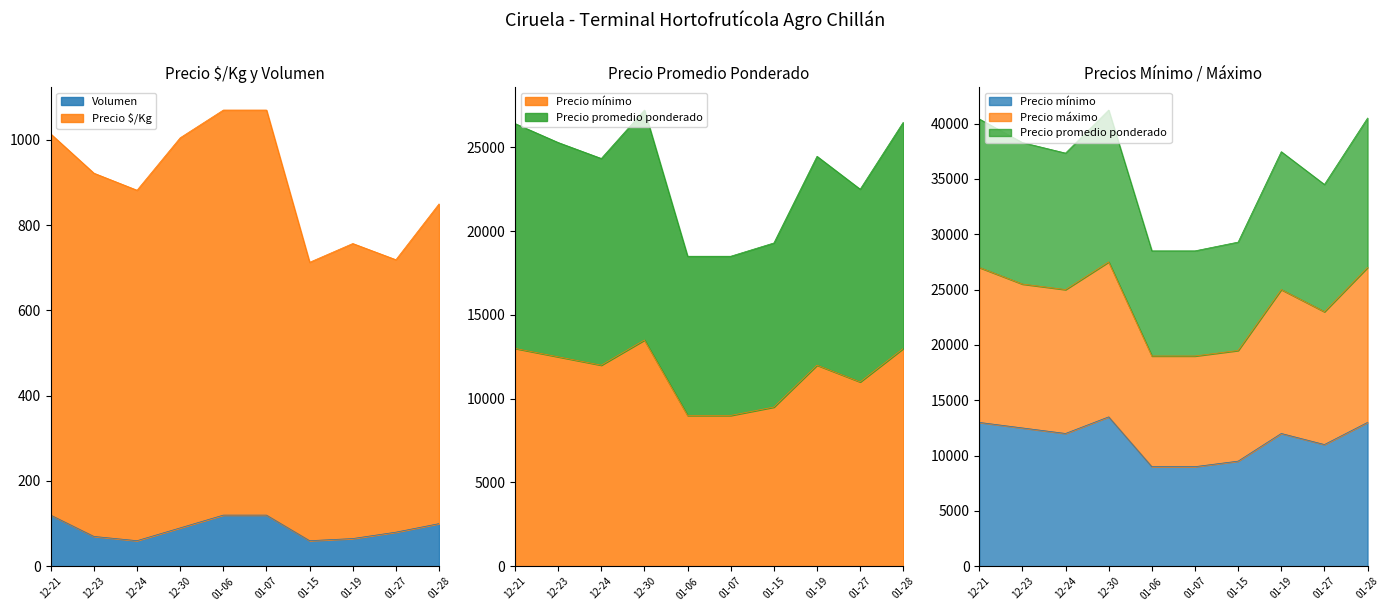

What position from the left is 01-06?

5